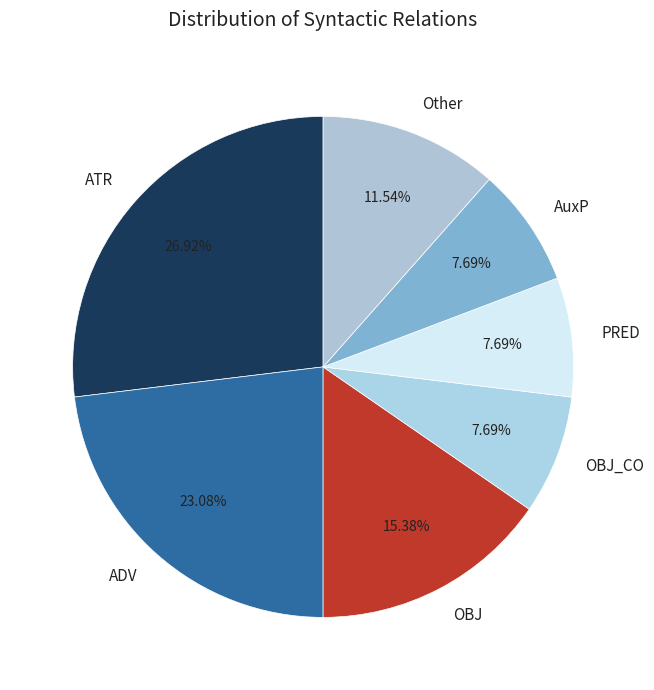

True or false: PRED accounts for 16% of the total.

False